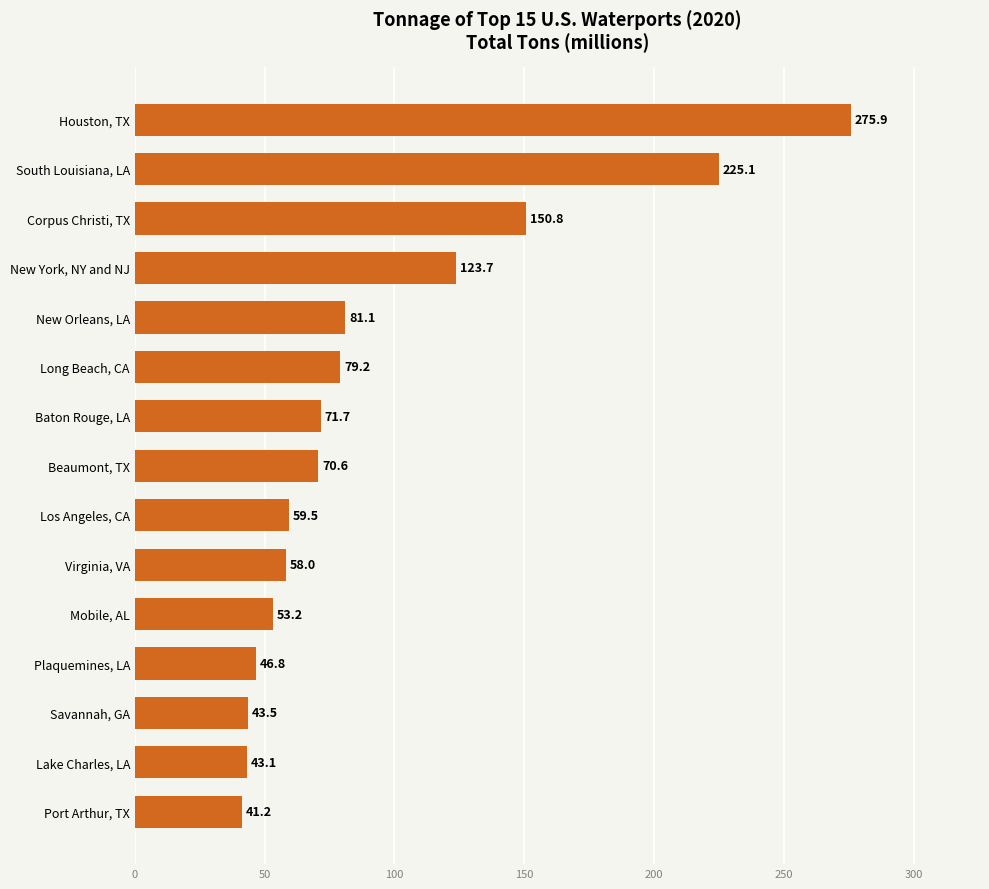

What is the ratio of the value at Houston, TX to the value at Lake Charles, LA?

6.4